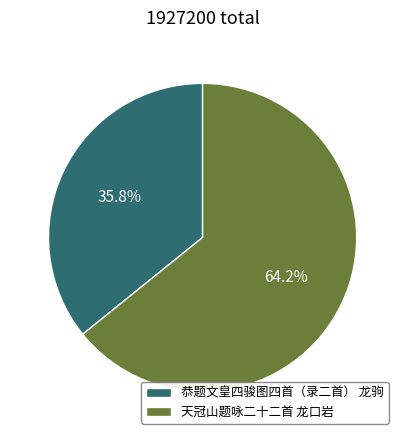

Which category has the smallest portion of the pie?

恭题文皇四骏图四首（录二首） 龙驹